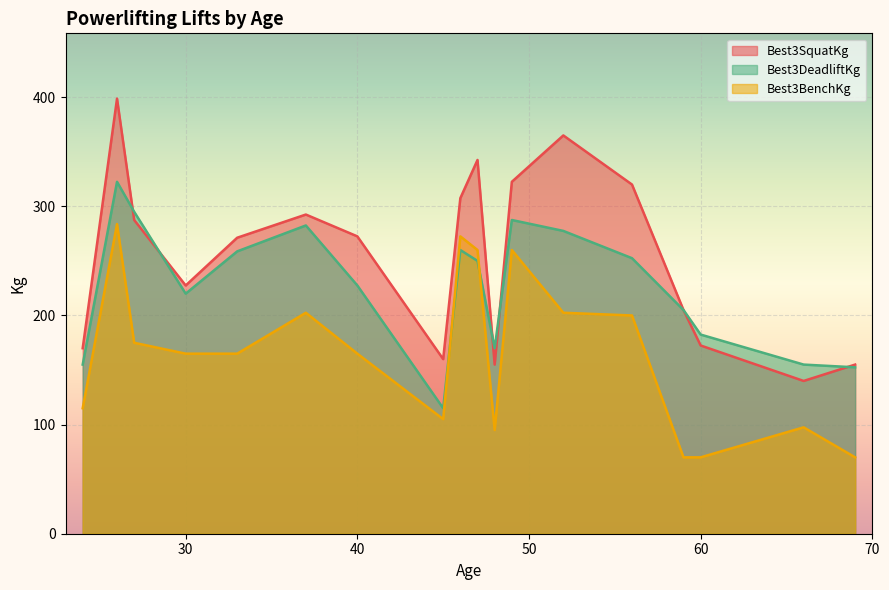

What is the difference between the Best3DeadliftKg values at 26 and 24?

167.5